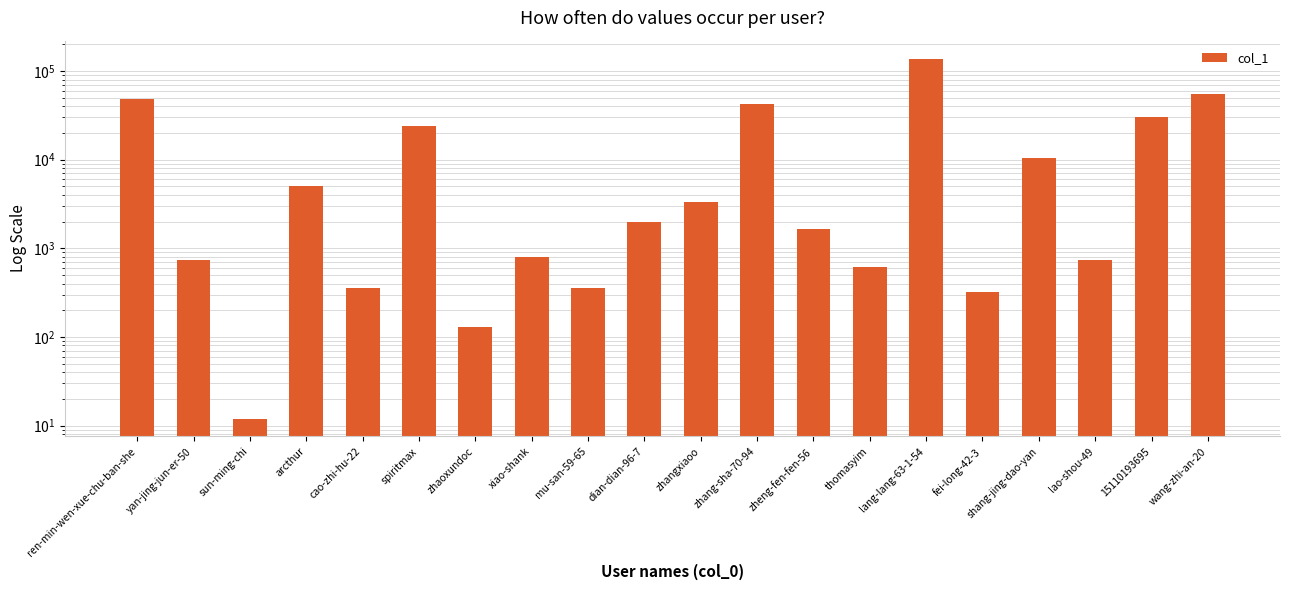

Approximately how many times larger is the value at dian-dian-96-7 compared to yan-jing-jun-er-50?

2.7